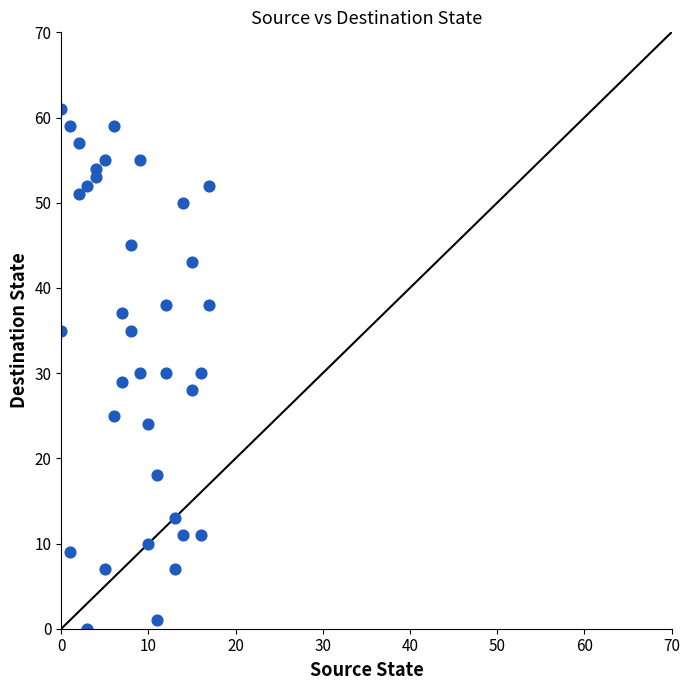

What is the range of X values (max minus min)?

17